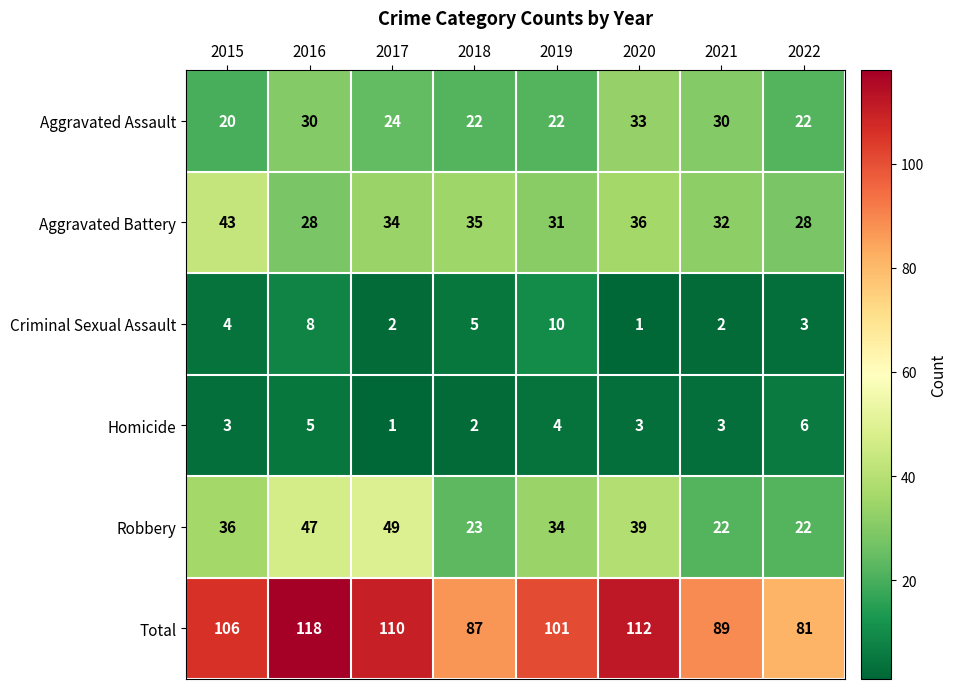

What is the maximum value shown in the chart?

118